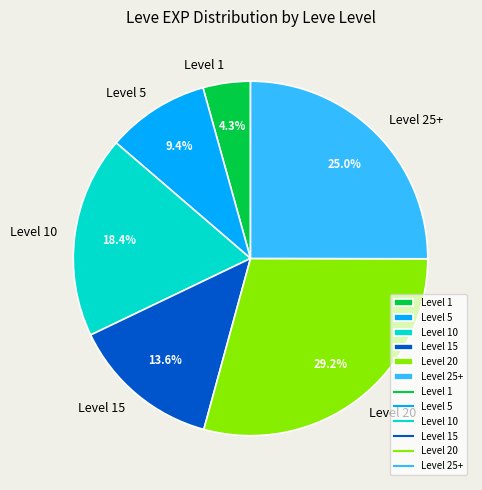

What portion of the pie excludes Level 25+?

75.0%